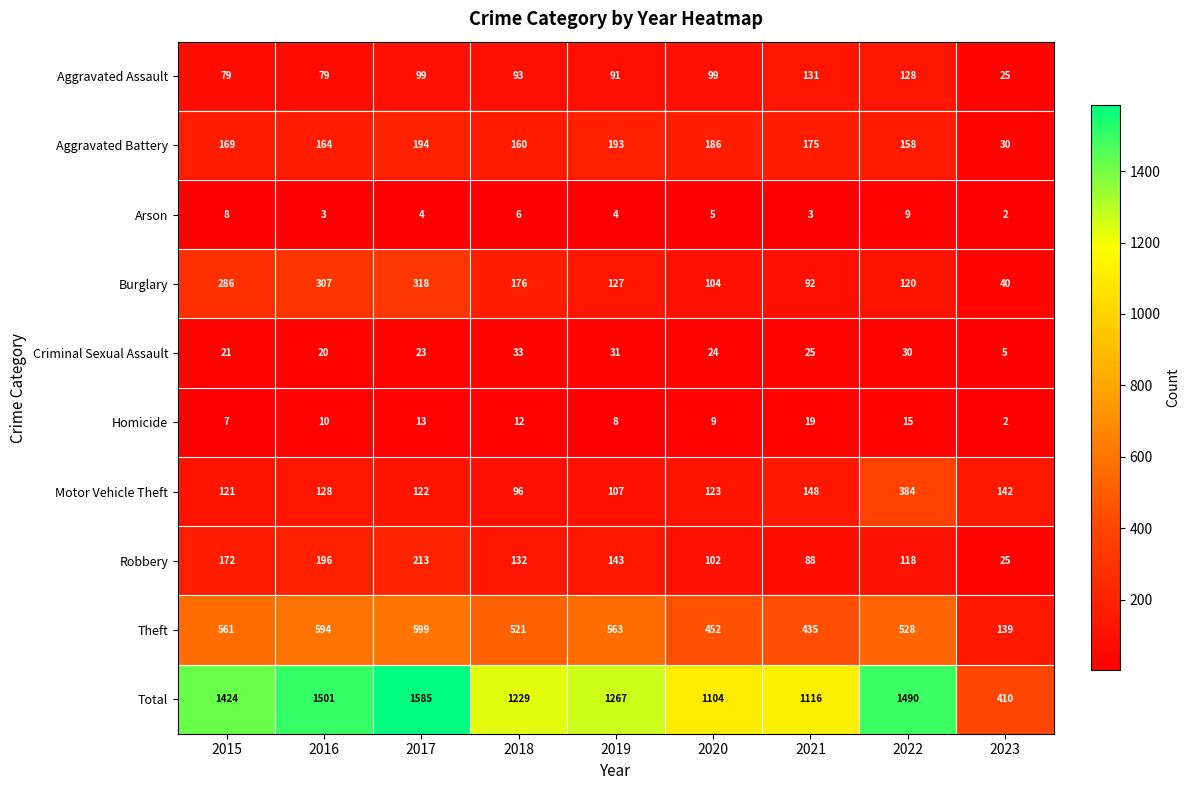

The Homicide series shows 7 at 2017. True or false?

False